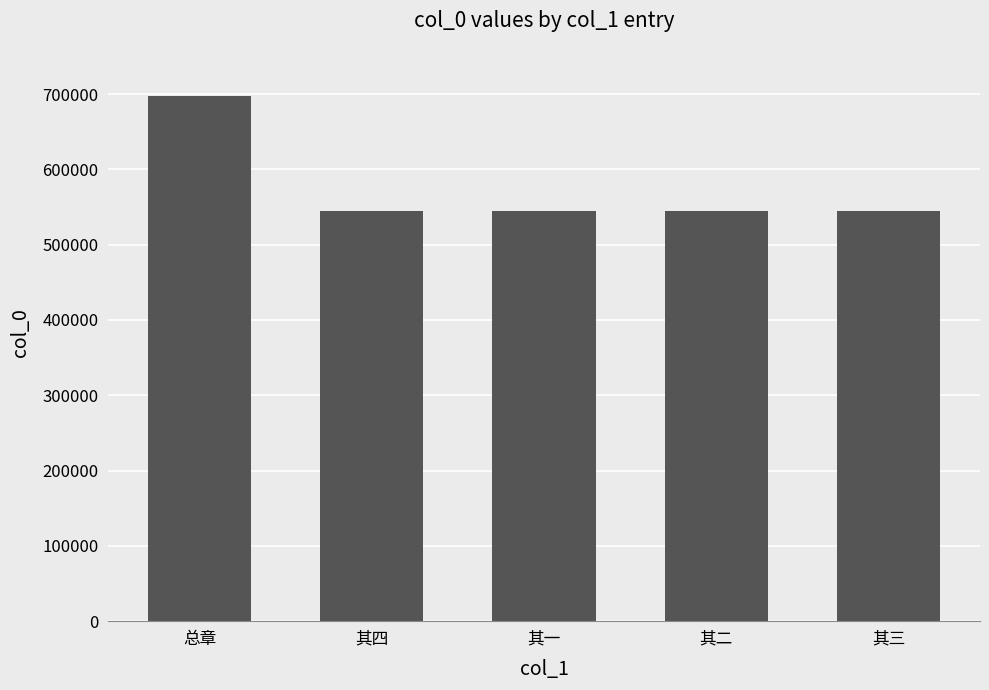

What is the minimum value shown in the chart?

544720